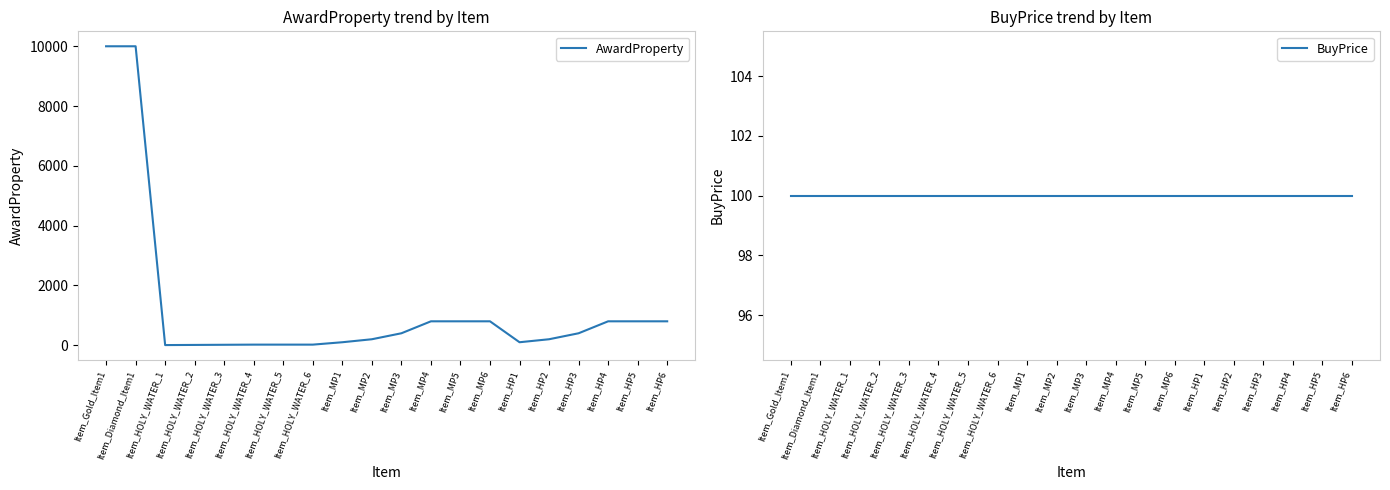

Which label corresponds to the smallest value in the chart?

Item_HOLY_WATER_1